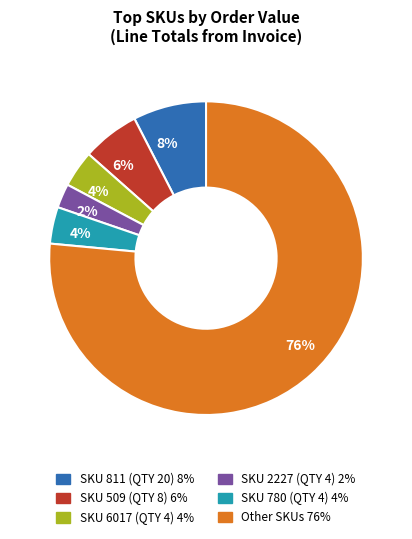

To the nearest percent, what is the average slice percentage?

17%